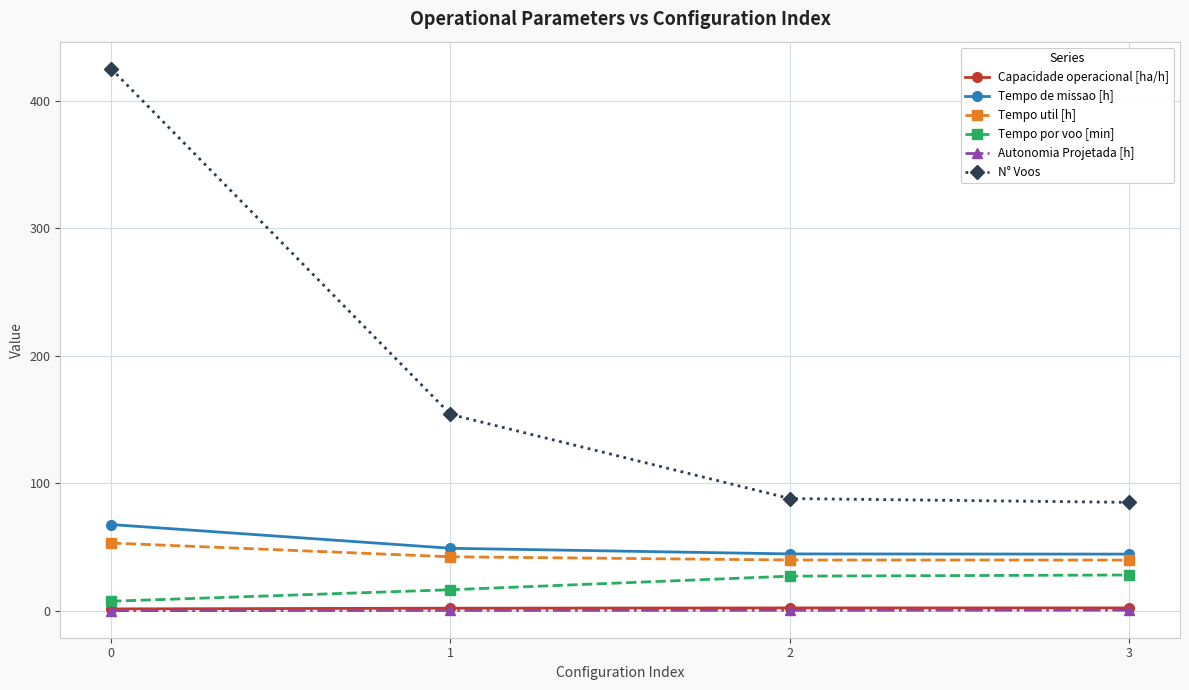

Which series has the largest range (max minus min)?

N° Voos